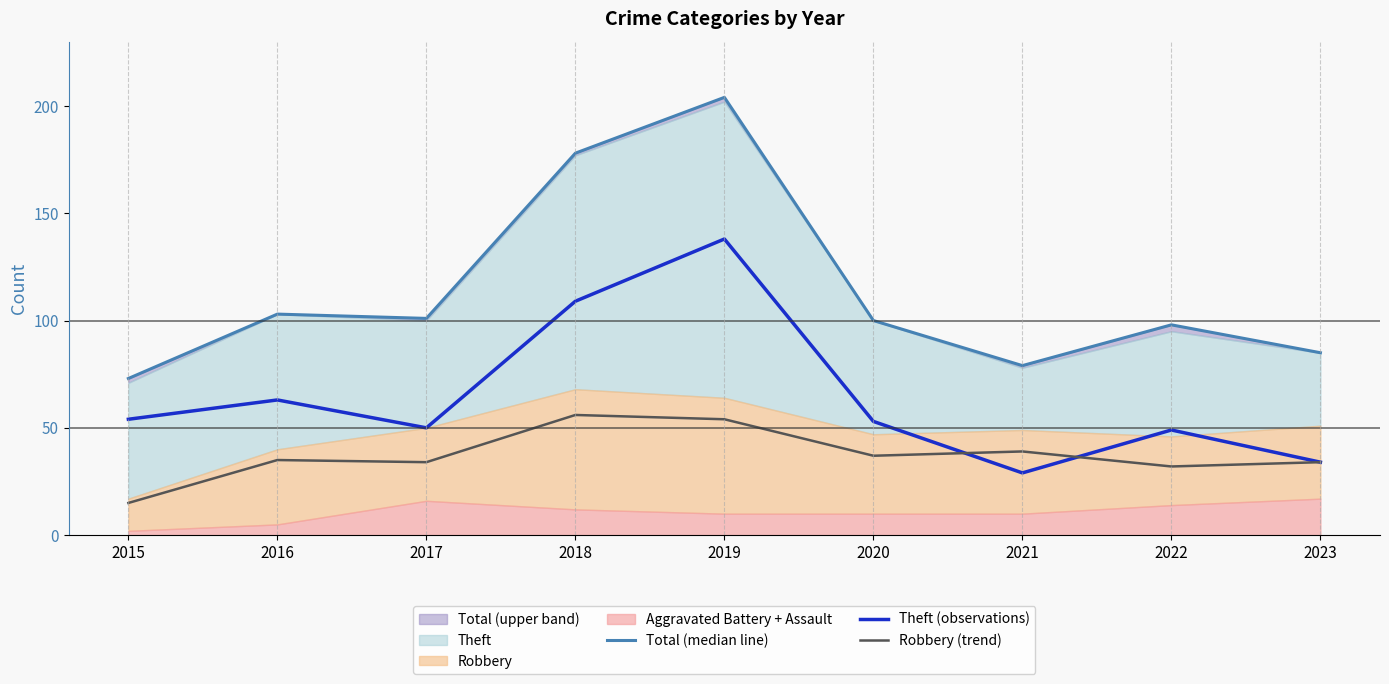

Reading left to right, what are all the values shown in this chart?

Total (median line): 2015=73	2016=103	2017=101	2018=178	2019=204	2020=100	2021=79	2022=98	2023=85
Theft (observations): 2015=54	2016=63	2017=50	2018=109	2019=138	2020=53	2021=29	2022=49	2023=34
Robbery (trend): 2015=15	2016=35	2017=34	2018=56	2019=54	2020=37	2021=39	2022=32	2023=34